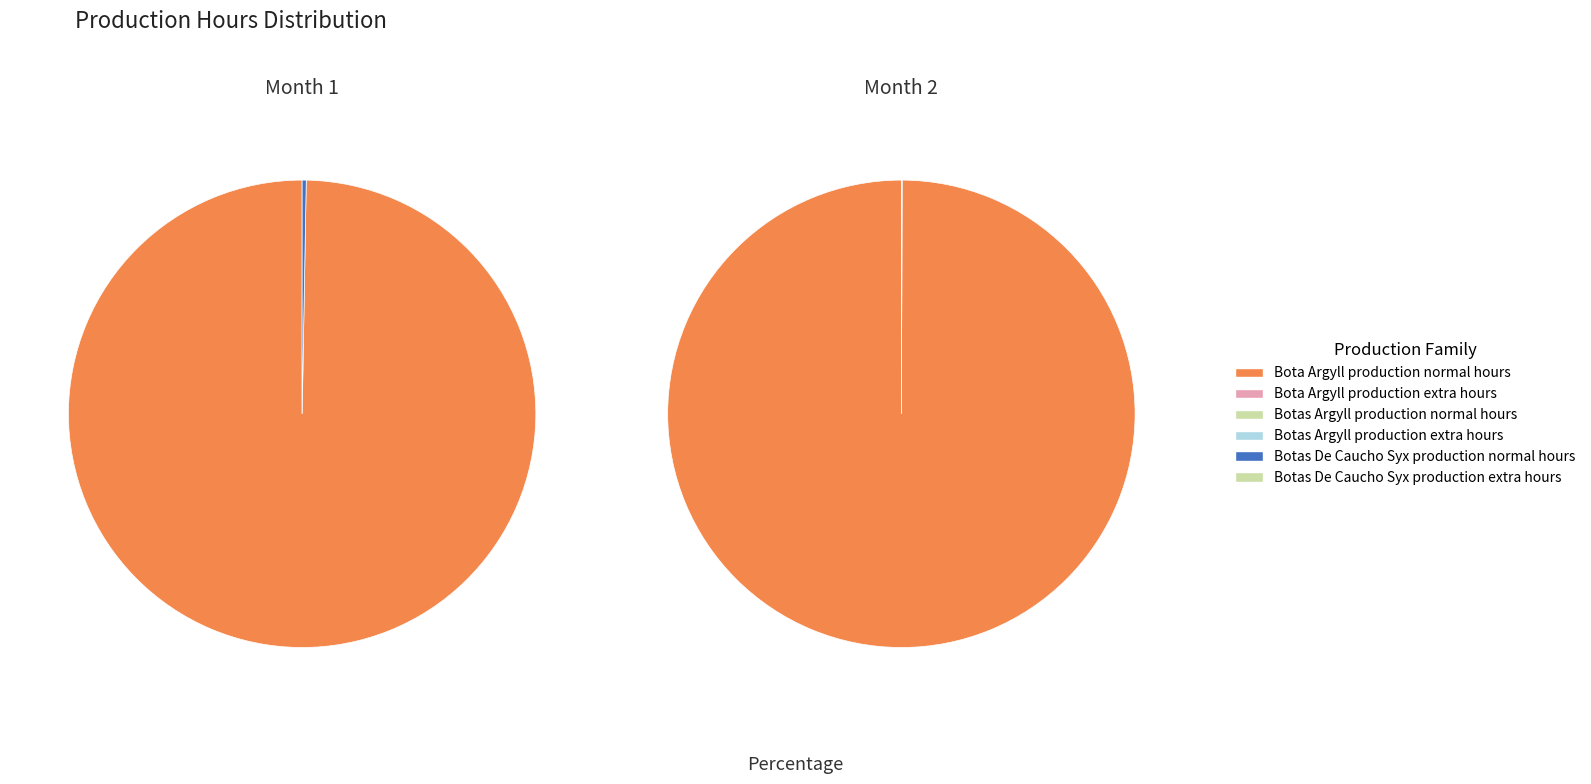

What is the majority slice?

Bota Argyll production normal hours